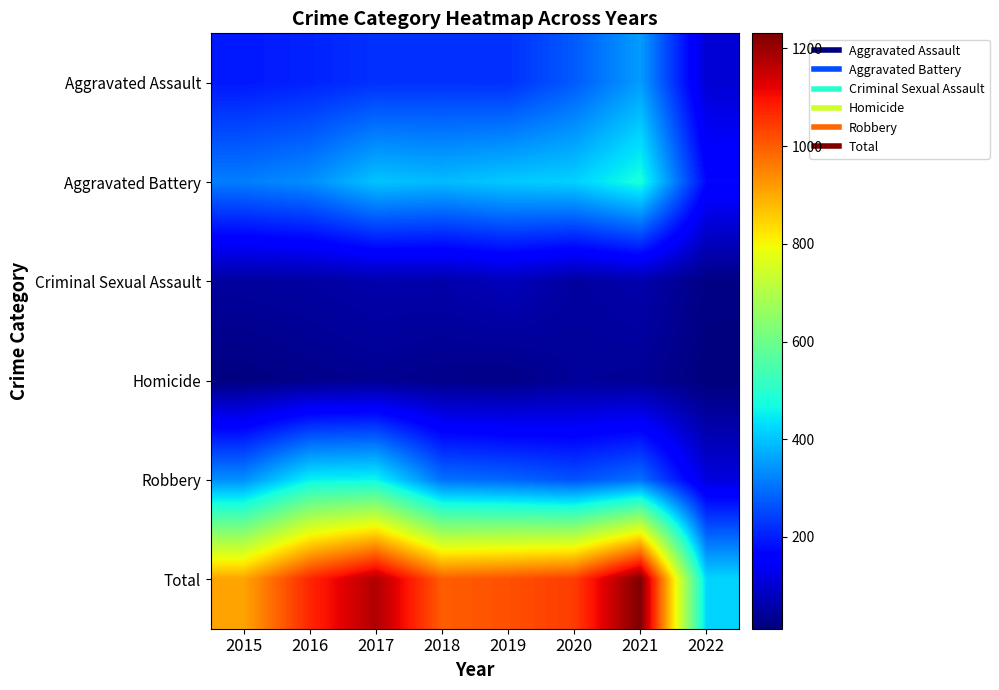

Reading right to left, list all the values displayed in this chart.

Aggravated Assault: 2022=104	2021=353	2020=274	2019=223	2018=225	2017=224	2016=206	2015=194
Aggravated Battery: 2022=171	2021=479	2020=416	2019=407	2018=389	2017=400	2016=336	2015=316
Criminal Sexual Assault: 2022=20	2021=61	2020=48	2019=77	2018=60	2017=61	2016=50	2015=46
Homicide: 2022=12	2021=38	2020=41	2019=22	2018=25	2017=33	2016=26	2015=15
Robbery: 2022=114	2021=300	2020=263	2019=287	2018=301	2017=460	2016=454	2015=337
Total: 2022=421	2021=1231	2020=1042	2019=1016	2018=1000	2017=1178	2016=1072	2015=908